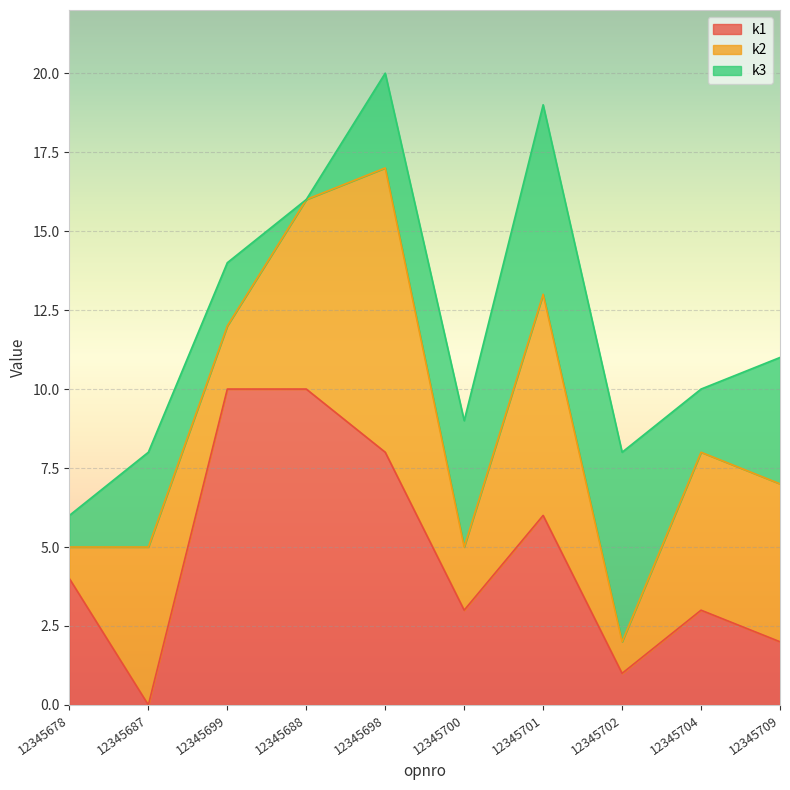

How many lines are shown in the chart?

3